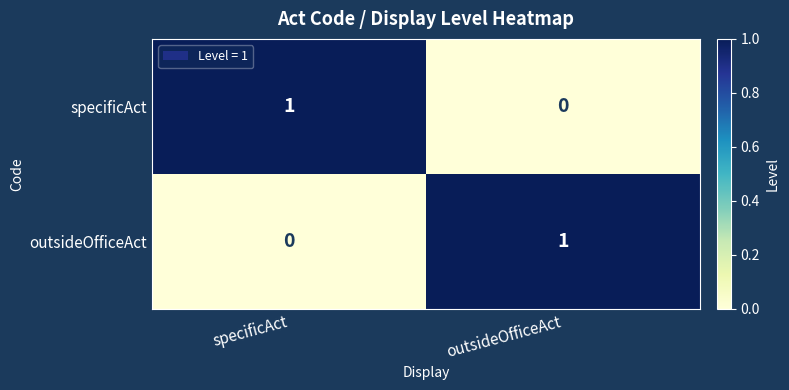

True or false: specificAct has a value of 2 at specificAct.

False